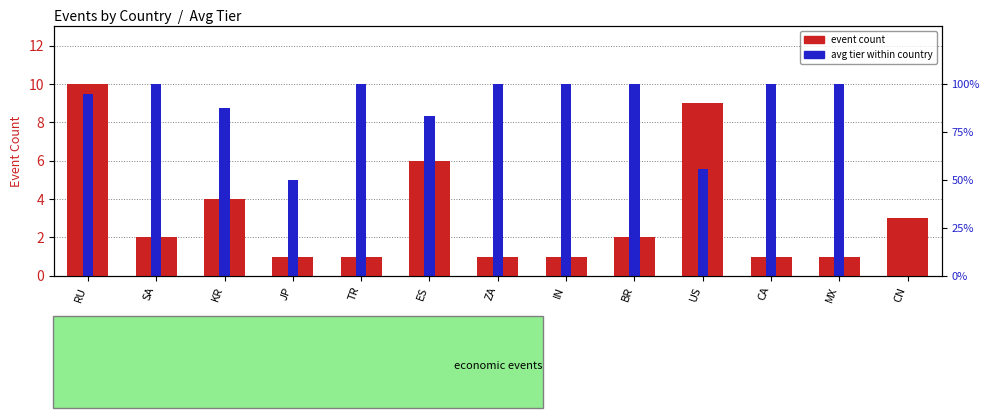

Rank the series at BR from highest to lowest value.

avg tier (scaled), event count